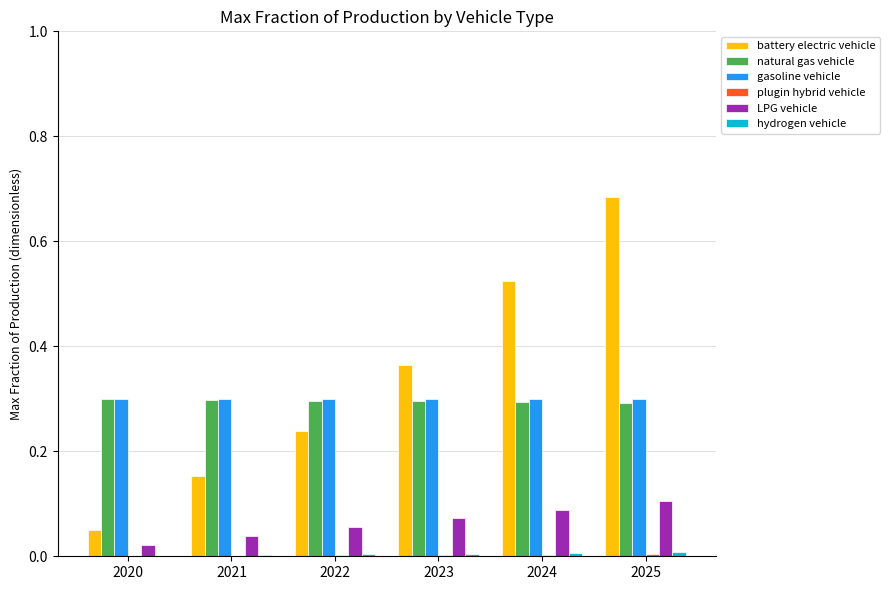

What is the sum of all battery electric vehicle values?

2.0